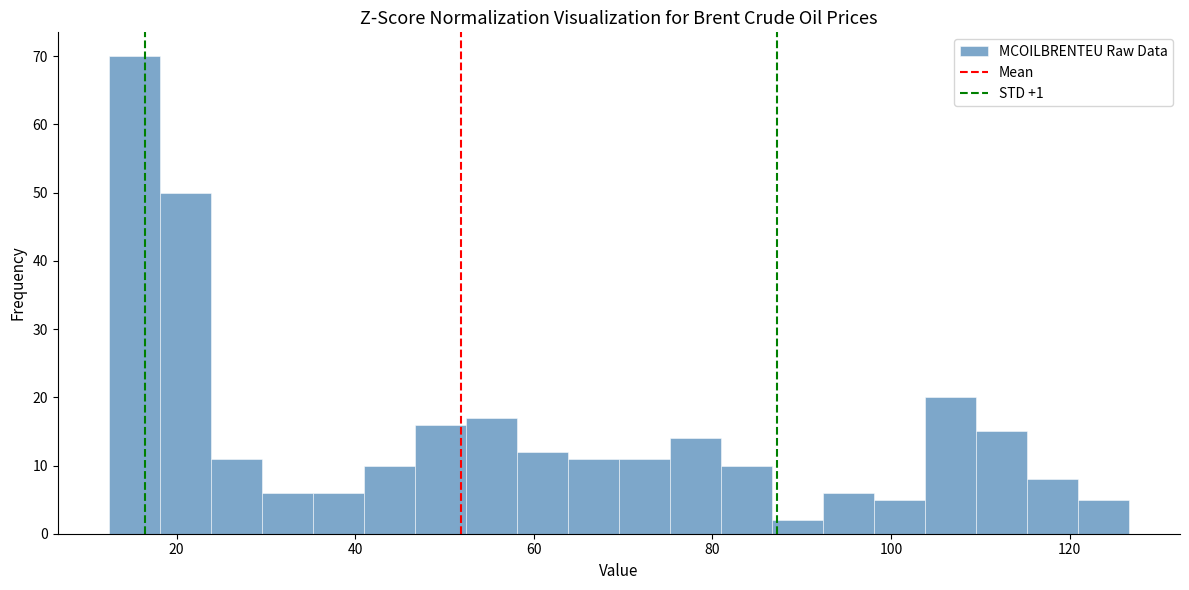

Around what value on the x-axis is the tallest bar? Give the approximate position of its centre, as read against the axis.

16